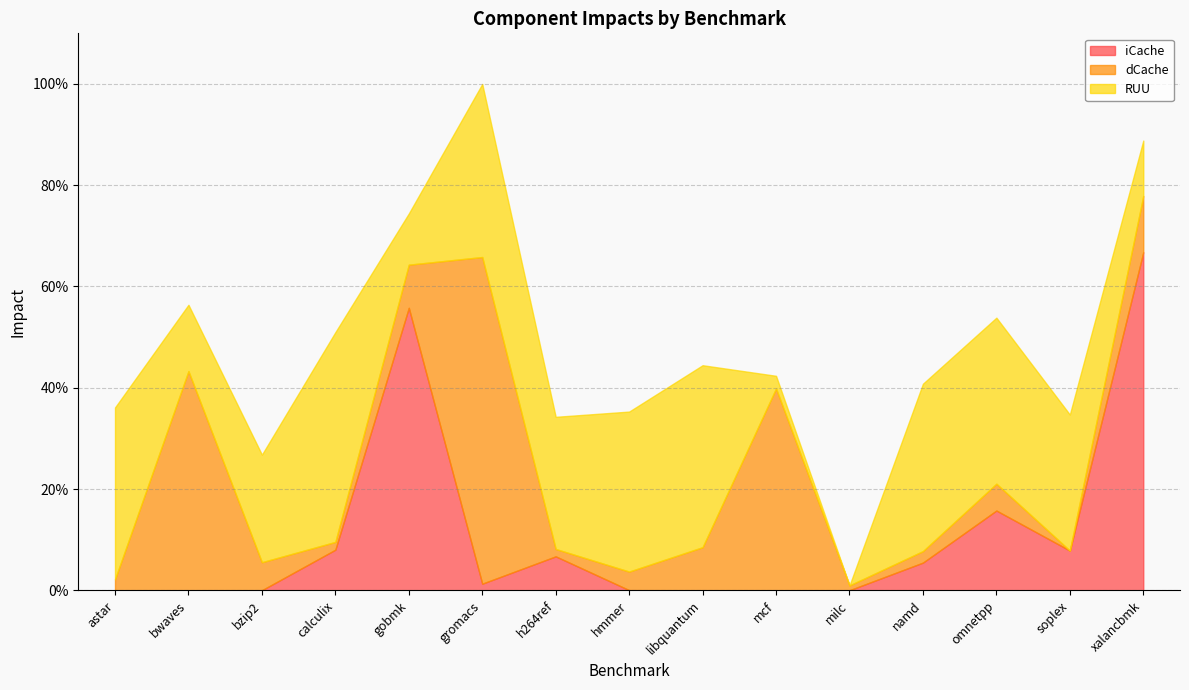

Reading left to right, transcribe all the data shown in this chart.

iCache: 0.0	0.0	0.0	0.1	0.6	0.0	0.1	0.0	0.0	0.0	0.0	0.1	0.2	0.1	0.7
dCache: 0.0	0.4	0.1	0.0	0.1	0.6	0.0	0.0	0.1	0.4	0.0	0.0	0.1	0.0	0.1
RUU: 0.3	0.1	0.2	0.4	0.1	0.3	0.3	0.3	0.4	0.0	0.0	0.3	0.3	0.3	0.1